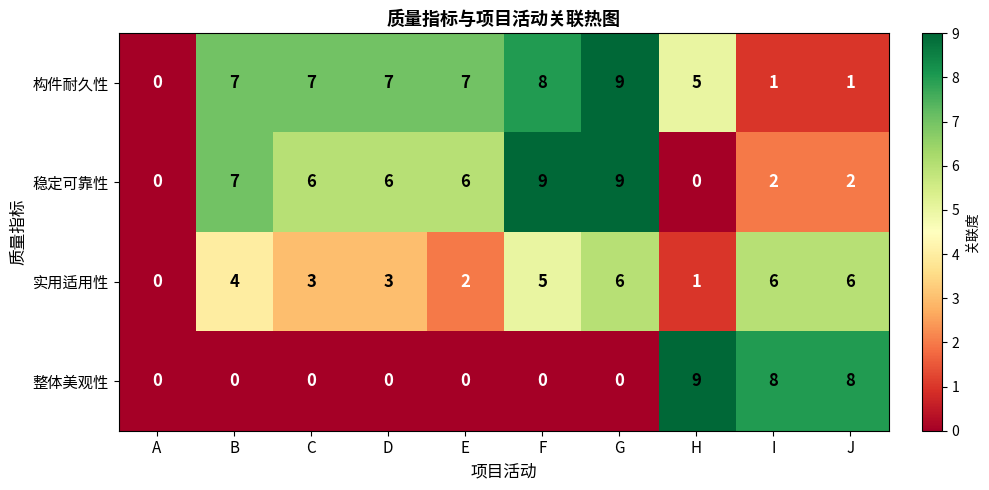

Count the 实用适用性 values in the range 2 to 6.

8